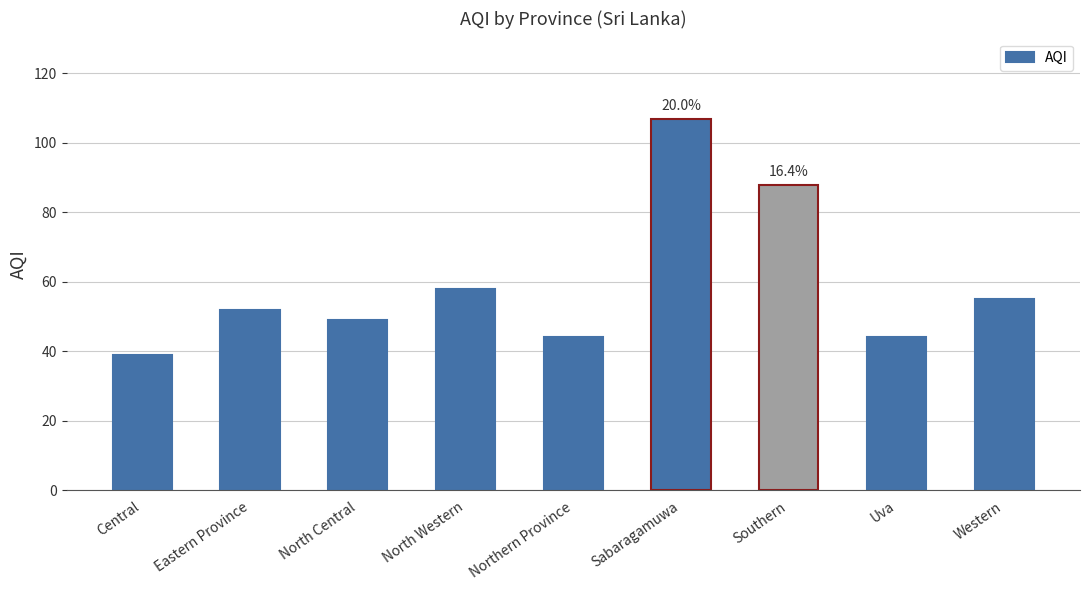

Which category has the lowest value across all series?

Central